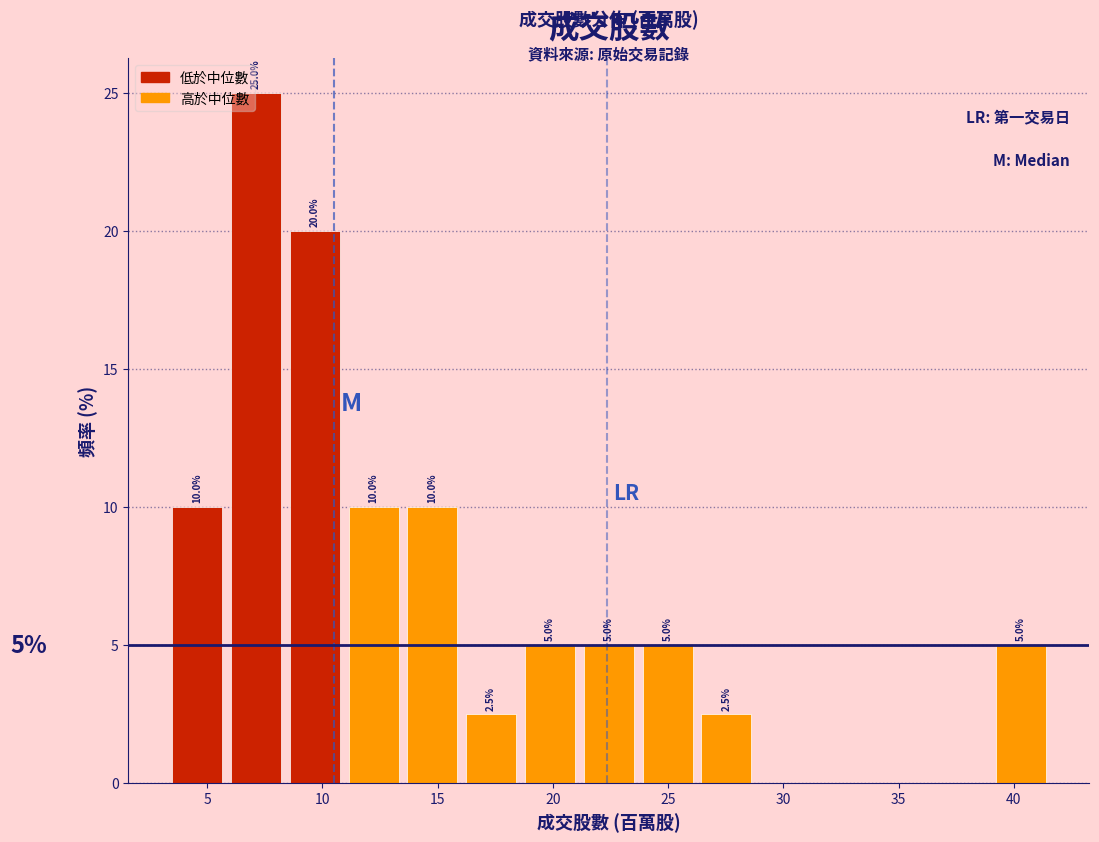

Over which range of the x-axis is the bar tallest?

6.0 to 8.5